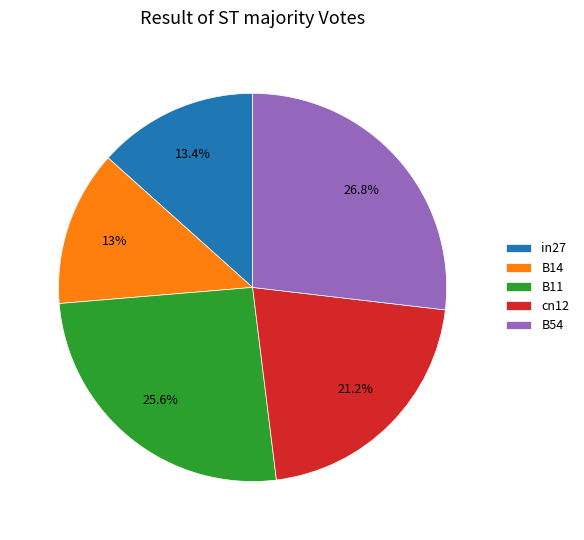

Do B54 and in27 together represent more than half of the pie?

No